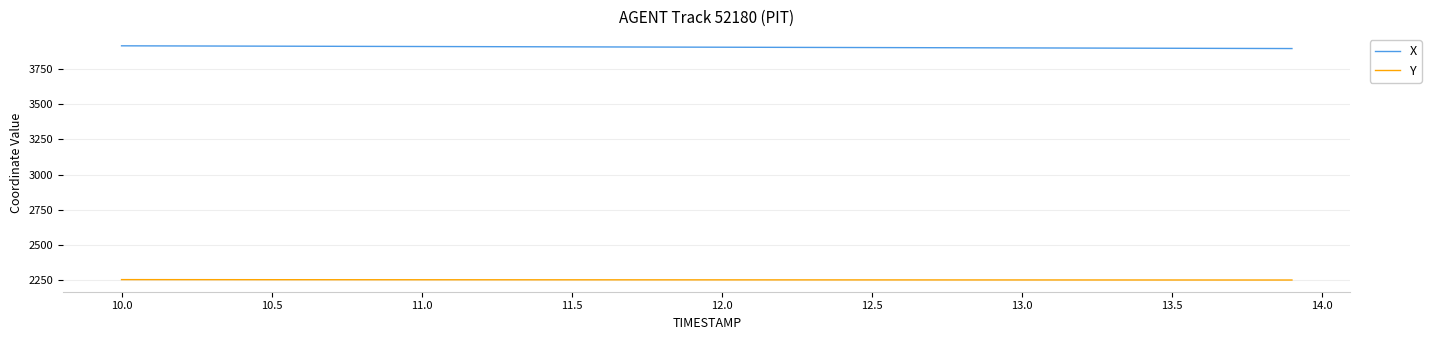

True or false: X and Y intersect in this chart.

False